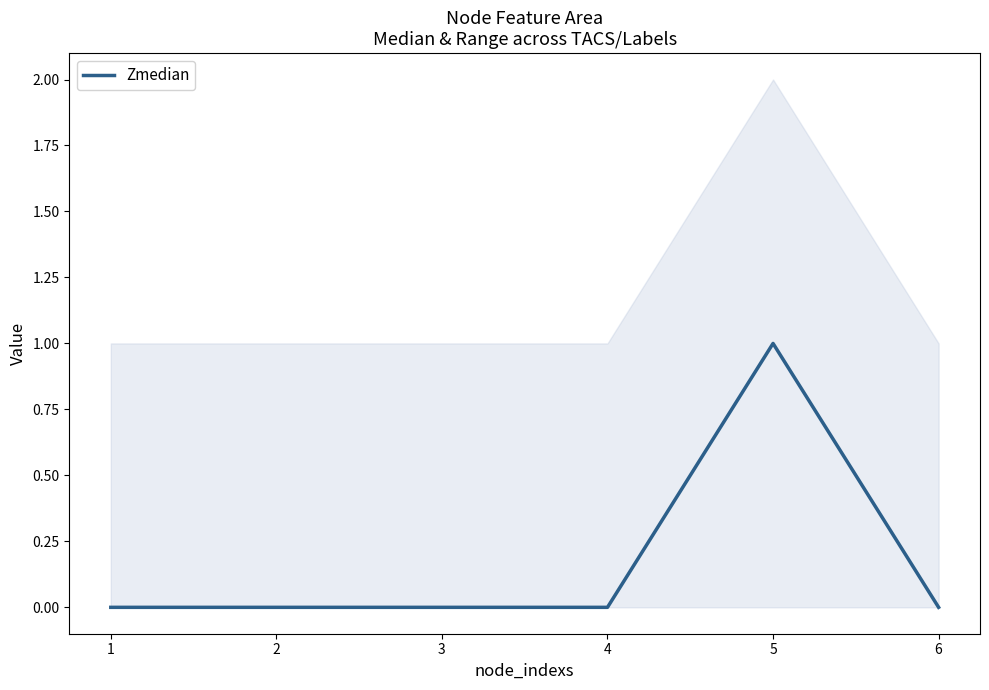

How many values are above zero?

1